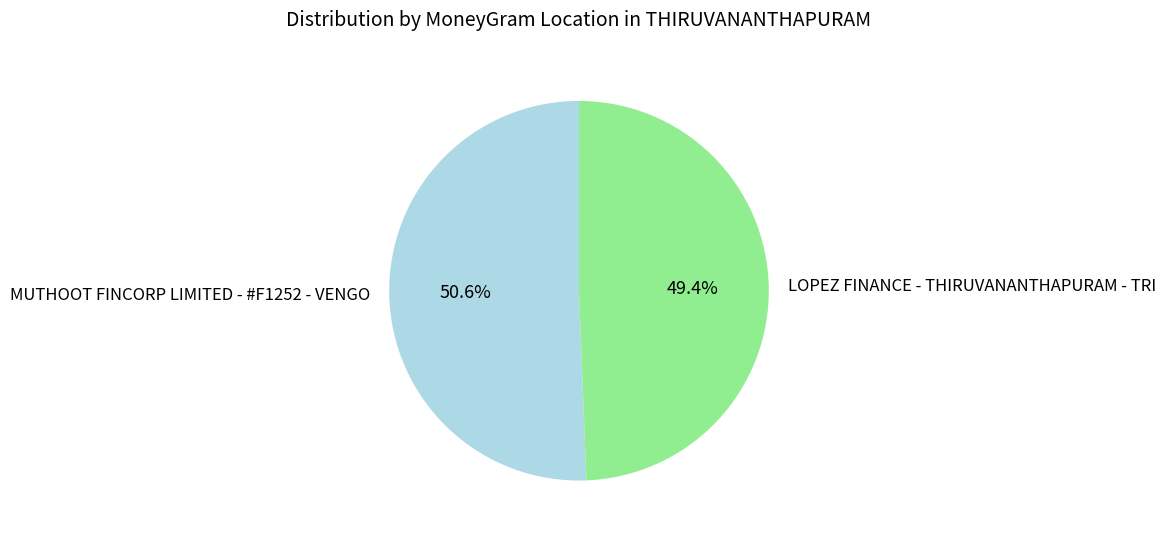

Which has a higher value, MUTHOOT FINCORP LIMITED - #F1252 - VENGO or LOPEZ FINANCE - THIRUVANANTHAPURAM - TRI?

MUTHOOT FINCORP LIMITED - #F1252 - VENGO